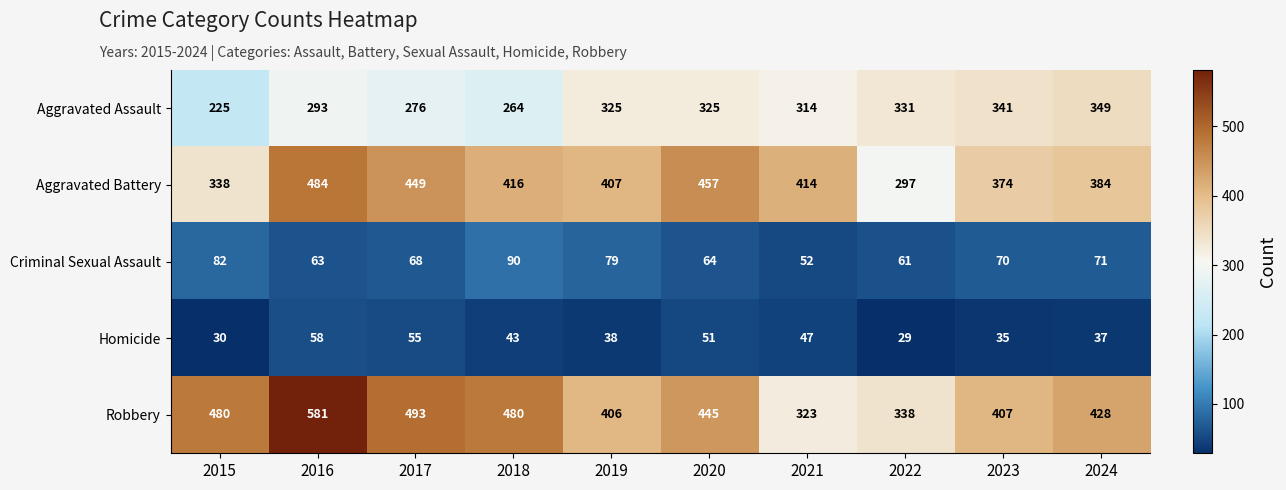

Rank the series at 2017 from highest to lowest value.

Robbery, Aggravated Battery, Aggravated Assault, Criminal Sexual Assault, Homicide